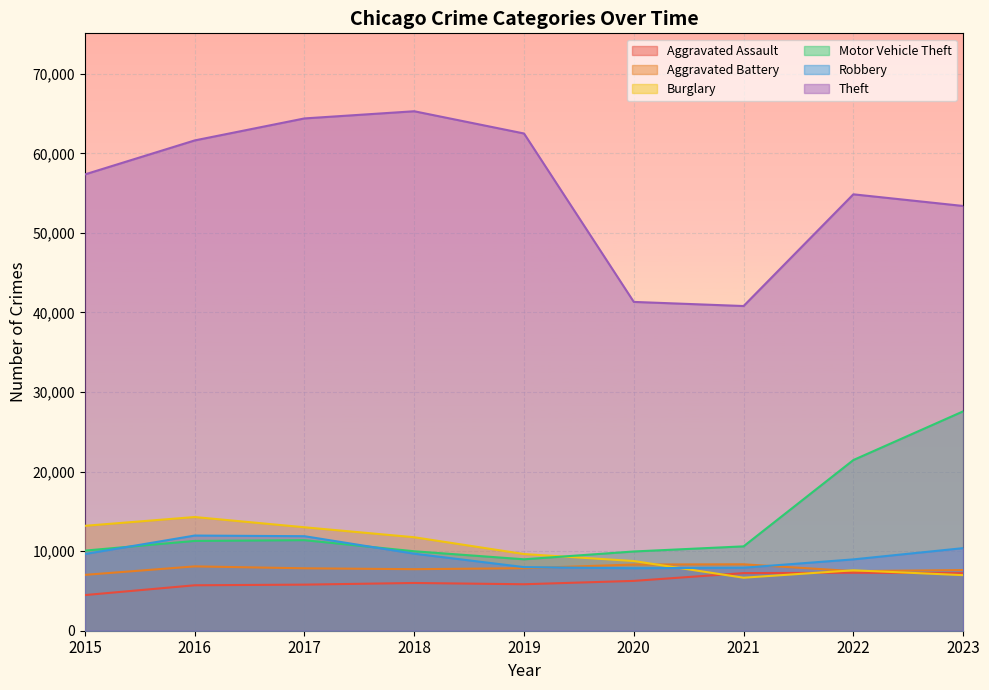

What is the sum of all Theft values?

501502